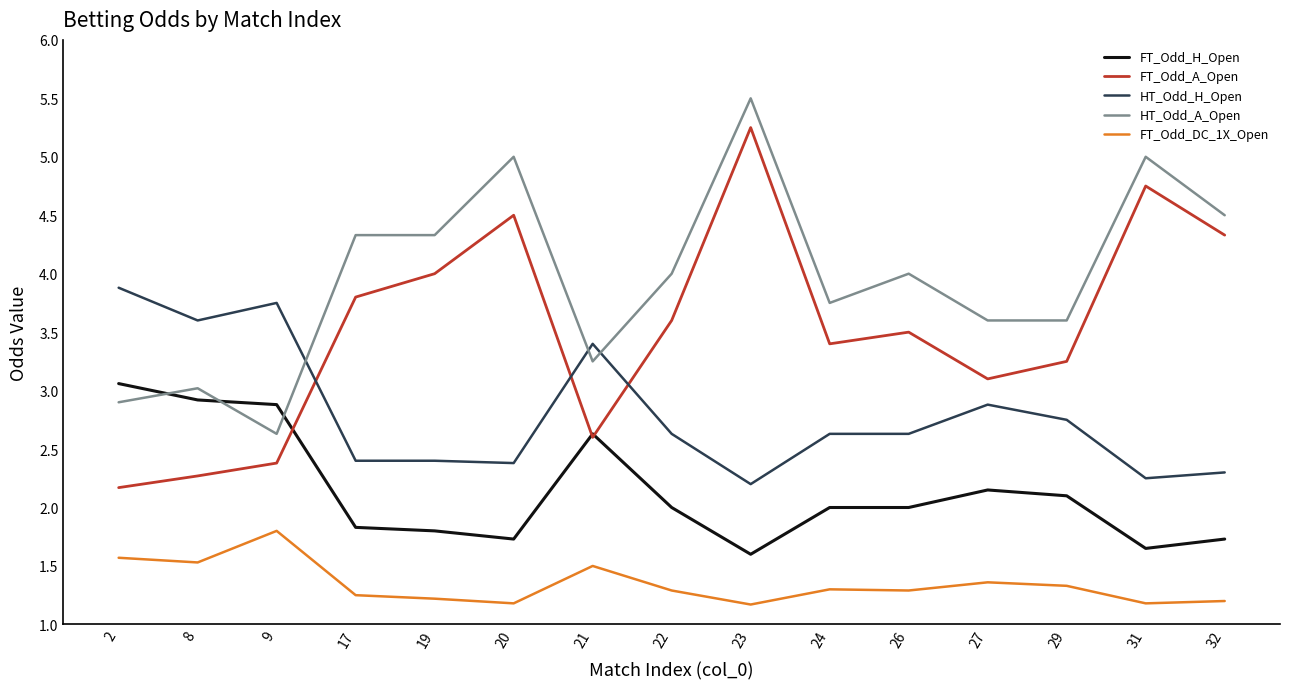

Which series changed the most between 24 and 31?

FT_Odd_A_Open